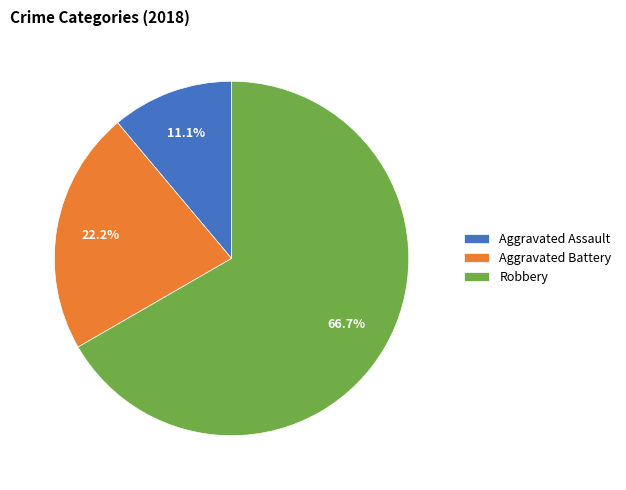

Is it true that Aggravated Assault is 1% of the pie?

False